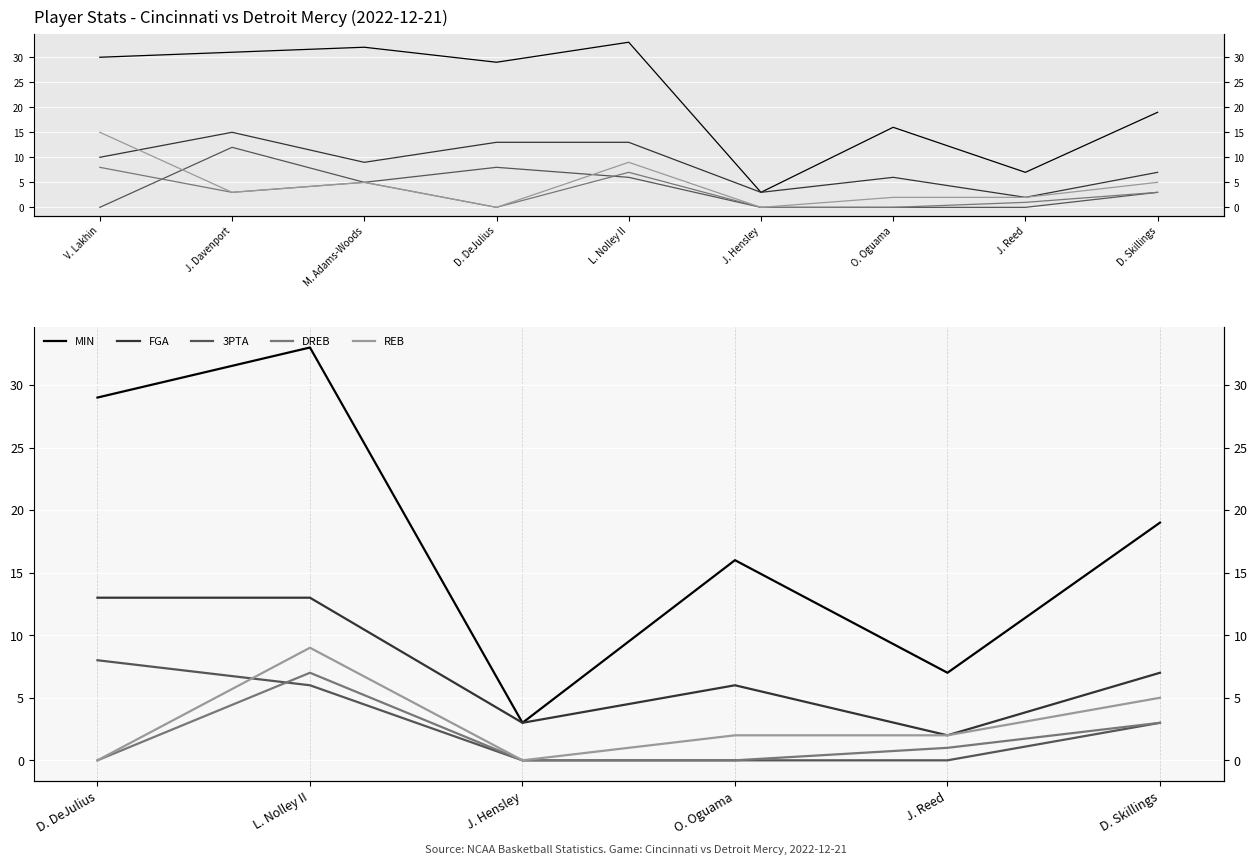

What is the average value of the DREB series?

2